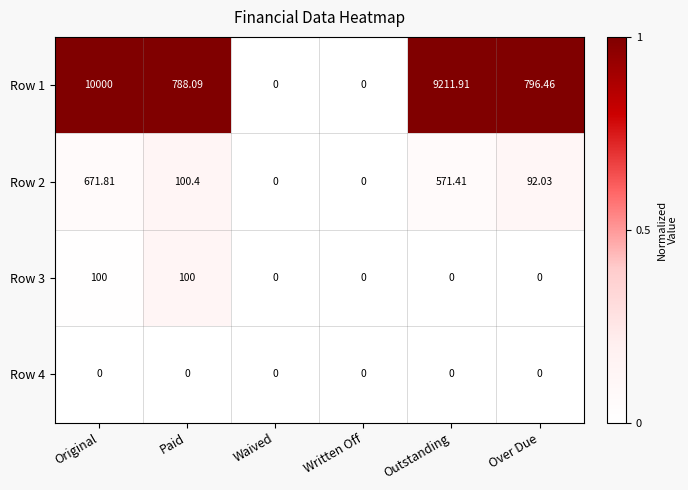

Where does the Row 2 series first go above 100?

Original